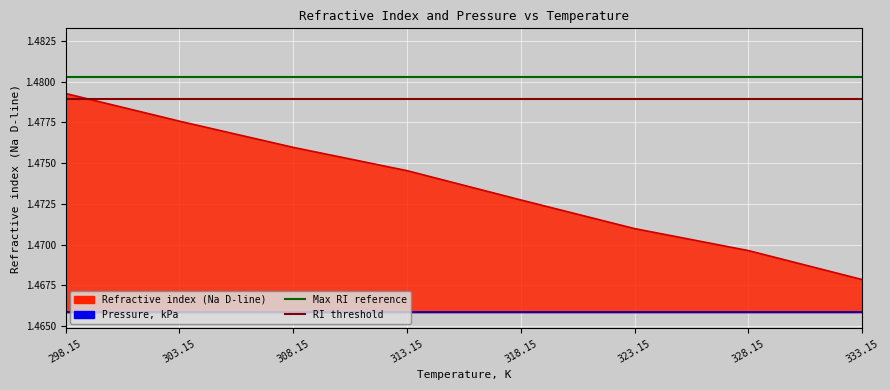

At which label is the value closest to 1?

333.15